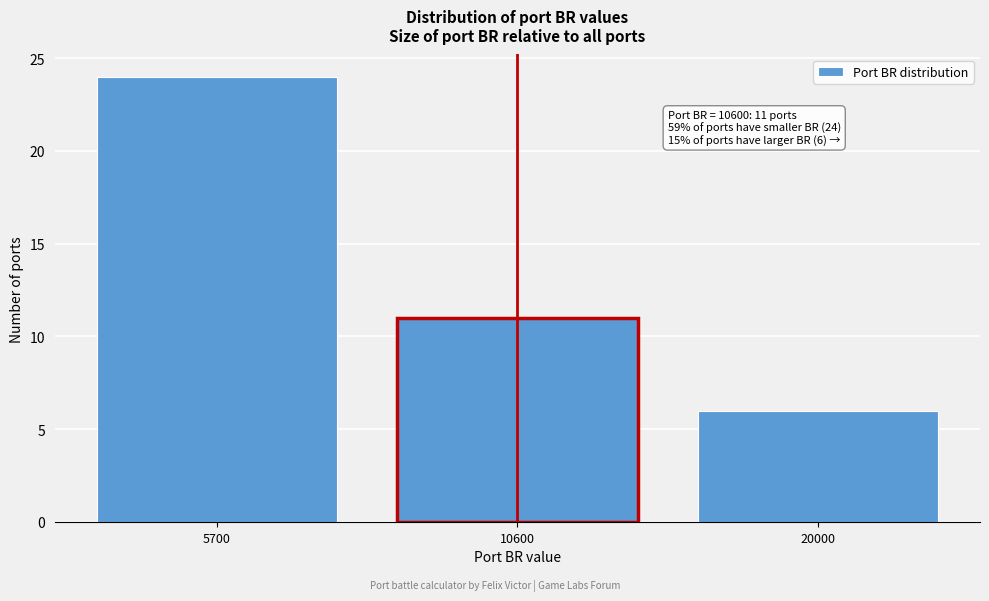

Reading left to right, extract all data points from this chart.

24	11	6